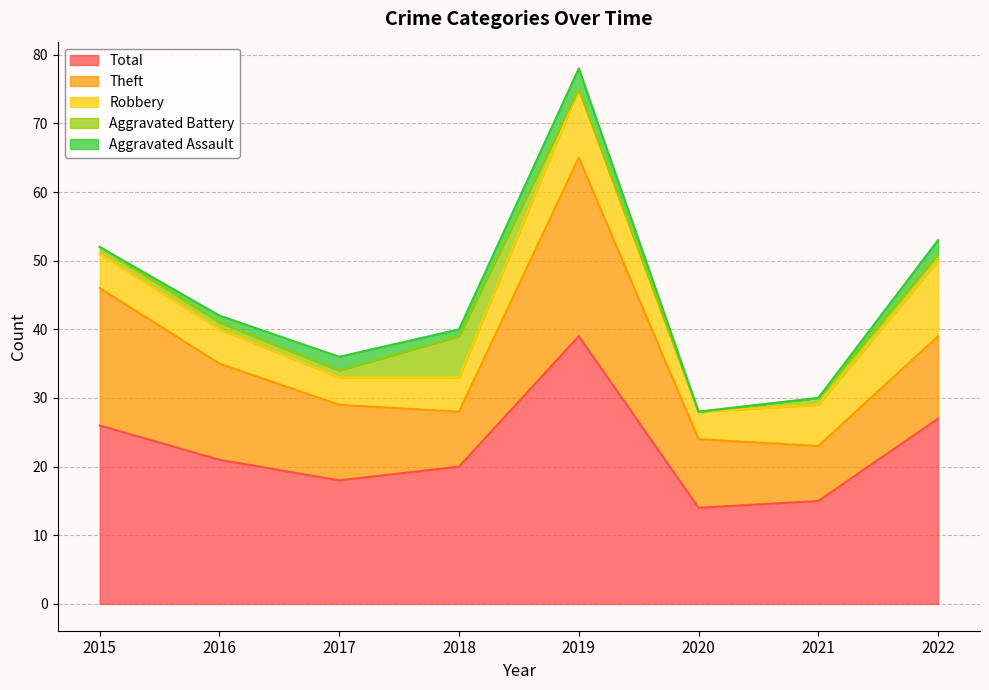

Reading left to right, extract all data points from this chart.

Aggravated Assault: 0	1	2	1	3	0	0	2
Aggravated Battery: 1	1	1	6	0	0	1	1
Robbery: 5	5	4	5	10	4	6	11
Theft: 20	14	11	8	26	10	8	12
Total: 26	21	18	20	39	14	15	27